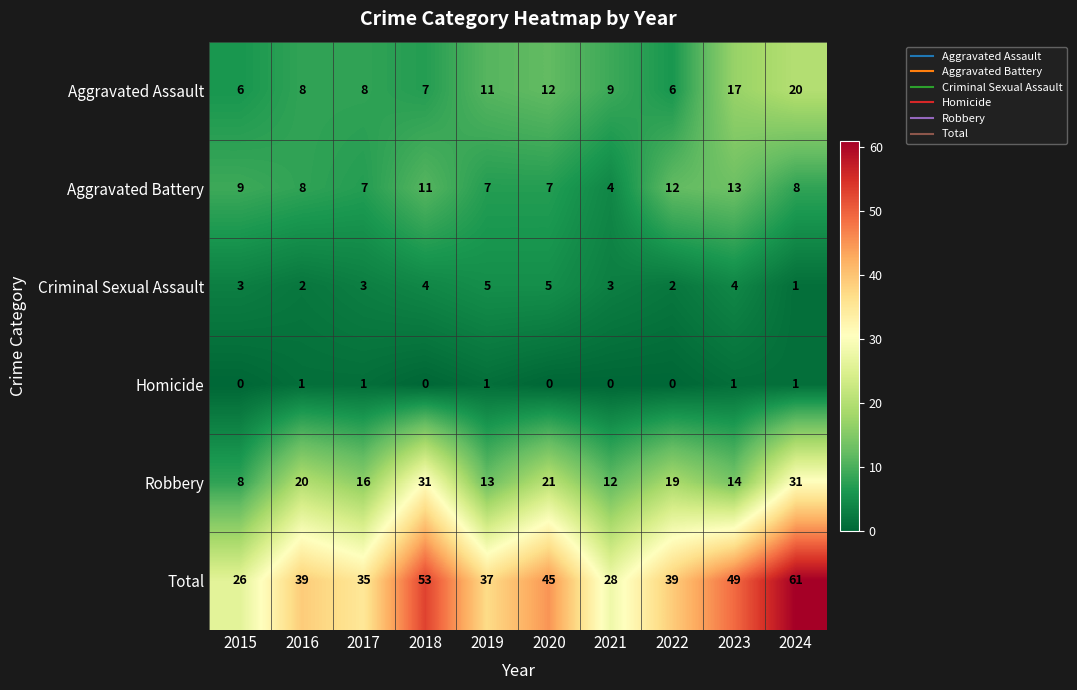

The Criminal Sexual Assault series shows 2 at 2018. True or false?

False